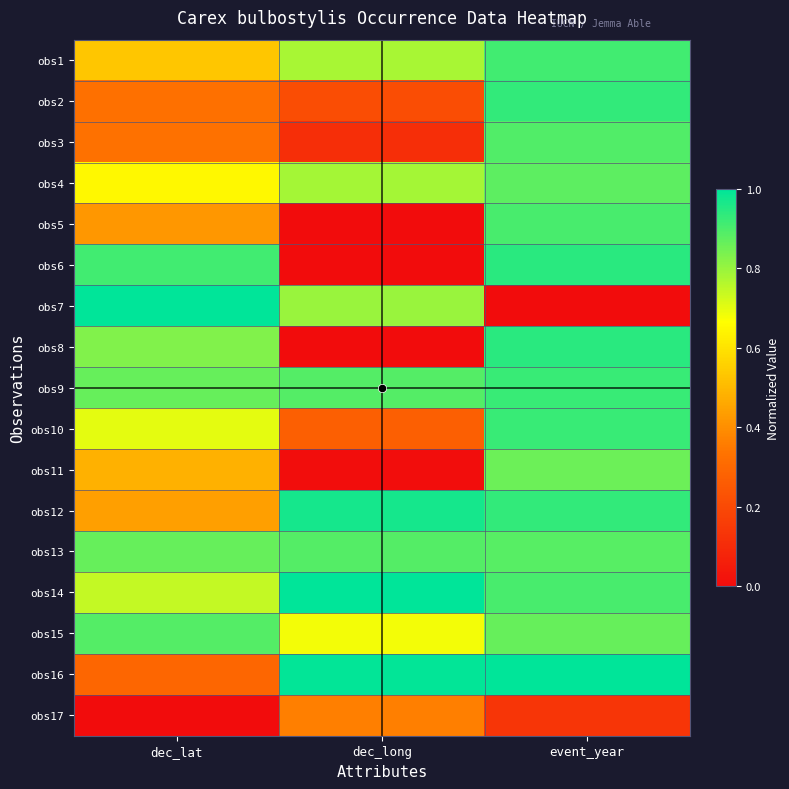

List the series in order of their peak value, highest first.

obs7, obs14, obs16, obs12, obs6, obs8, obs2, obs9, obs10, obs1, obs5, obs3, obs13, obs15, obs4, obs11, obs17